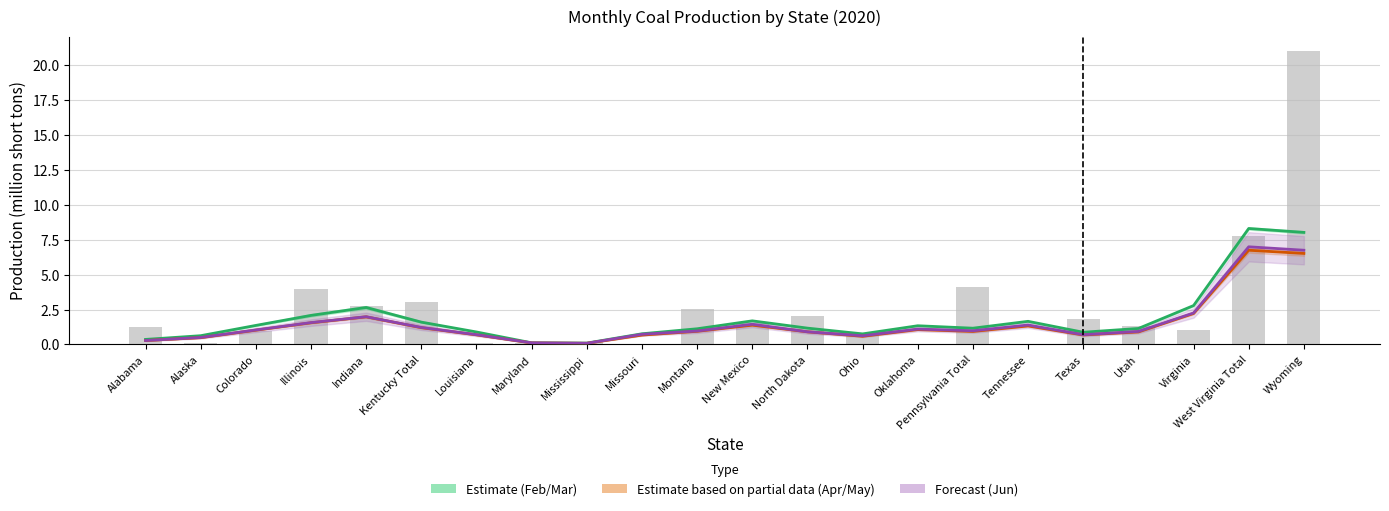

What is the label of the 6th bar from the right?

Tennessee